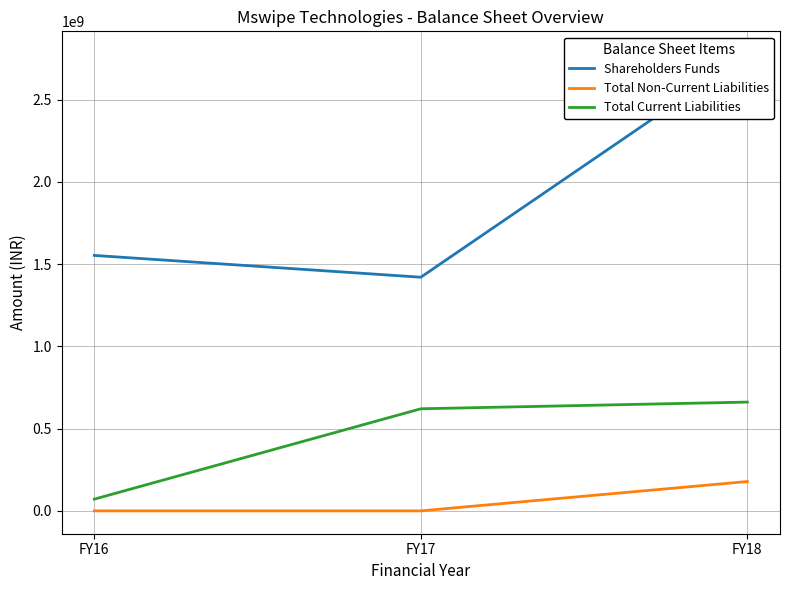

Reading left to right, transcribe all the data shown in this chart.

Shareholders Funds: FY18=2776932364	FY17=1420737572	FY16=1553292713
Total Non-Current Liabilities: FY18=178527831	FY17=0	FY16=0
Total Current Liabilities: FY18=661461554	FY17=620828628	FY16=71389351